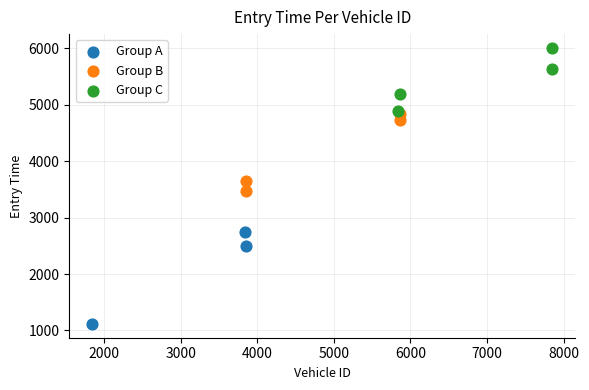

Which series reaches the maximum Y coordinate?

Group C